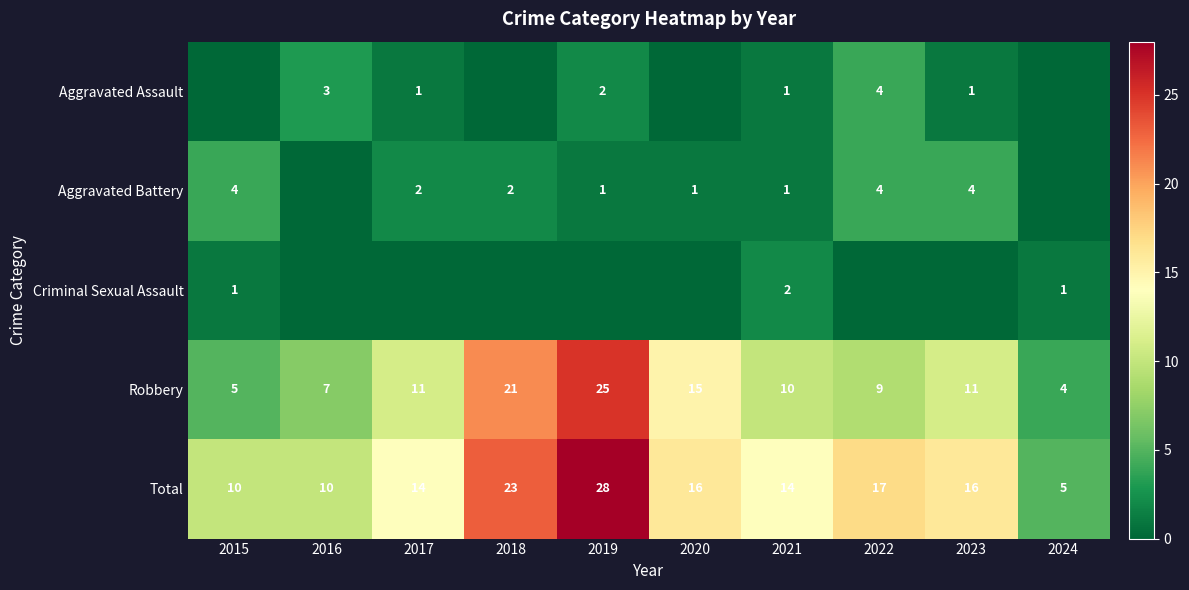

The Robbery series shows 16 at 2021. True or false?

False